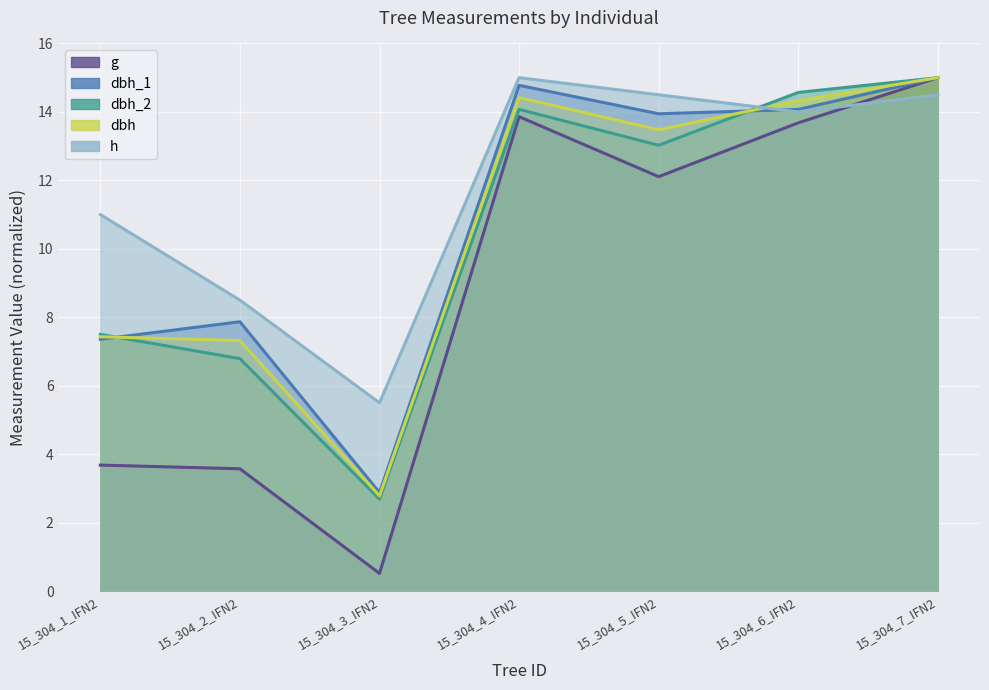

At which category is the sum across all series the highest?

15_304_7_IFN2